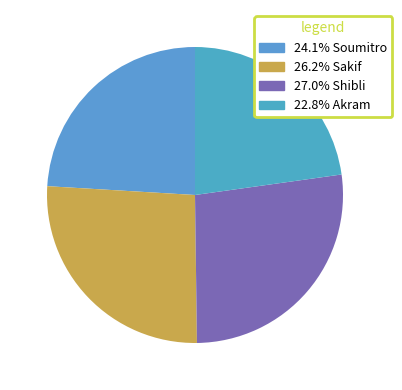

How many segments does this pie chart have?

4